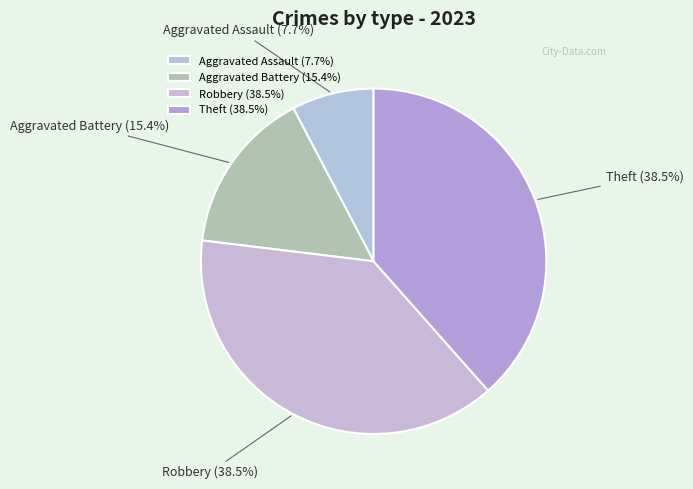

True or false: Theft accounts for 27% of the total.

False